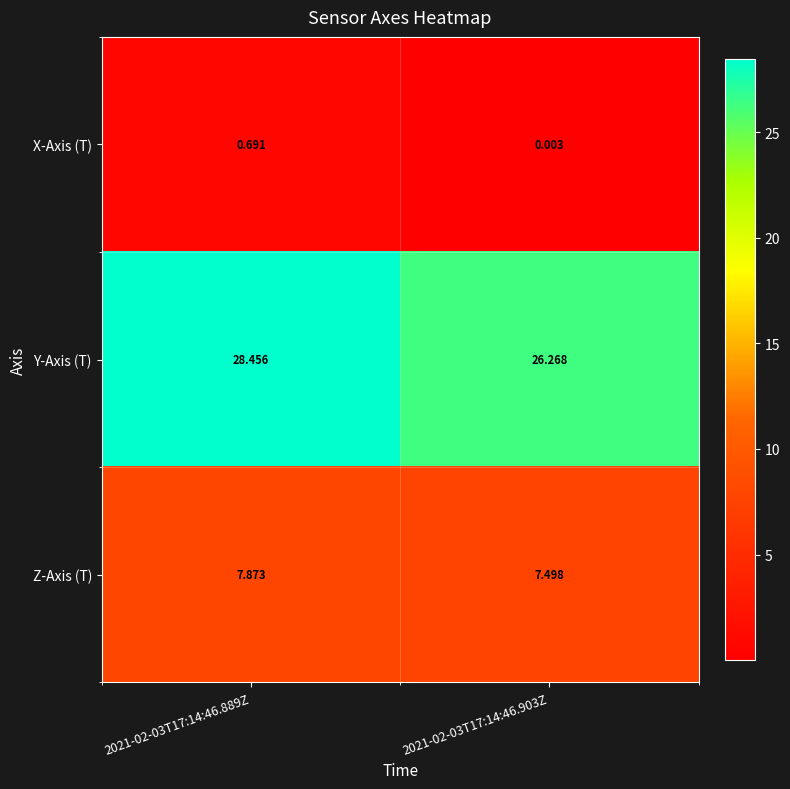

List the series in order of their overall mean, highest first.

Y-Axis (T), Z-Axis (T), X-Axis (T)